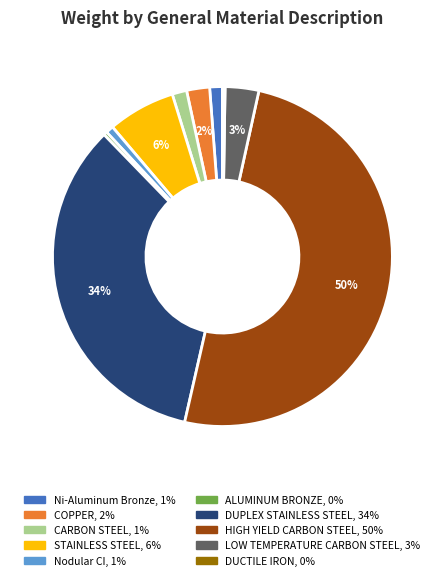

Which has a higher value, Nodular CI or HIGH YIELD CARBON STEEL?

HIGH YIELD CARBON STEEL